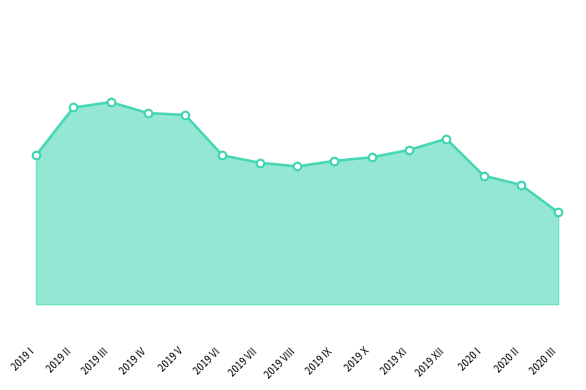

Which series reaches the minimum Y coordinate?

combined_line